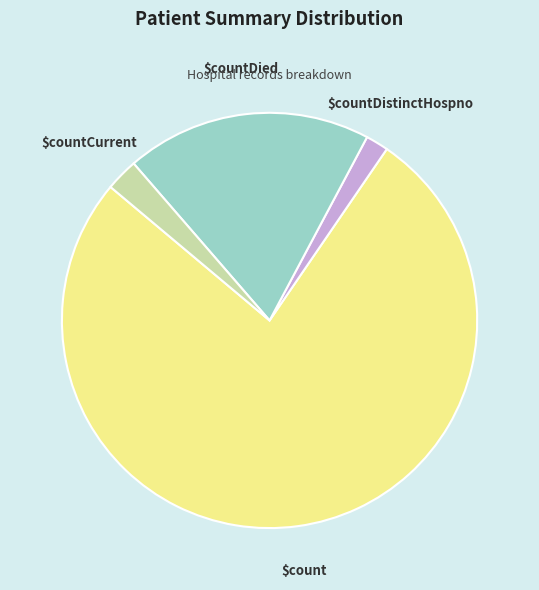

Is there a majority slice in this chart?

Yes